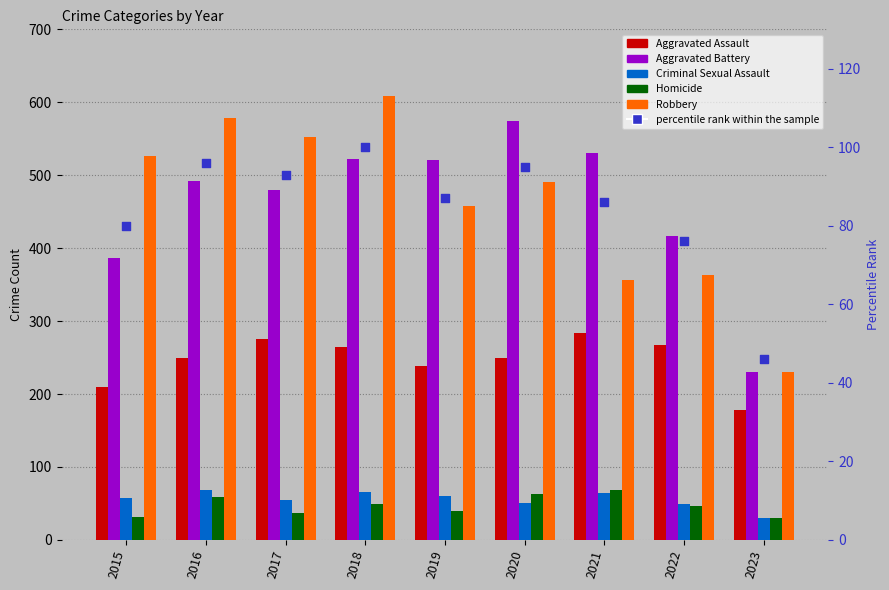

What are all the series names shown in the legend?

Aggravated Assault, Aggravated Battery, Criminal Sexual Assault, Homicide, Robbery, percentile rank within the sample